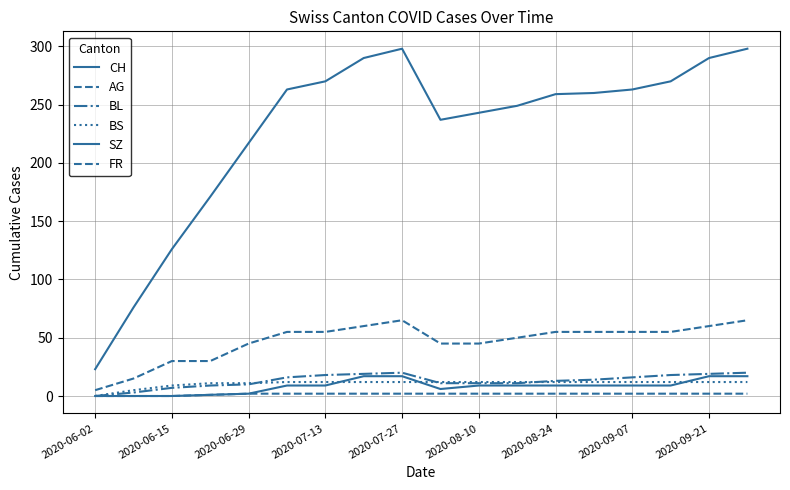

Is this an area chart (filled region under the line)?

No